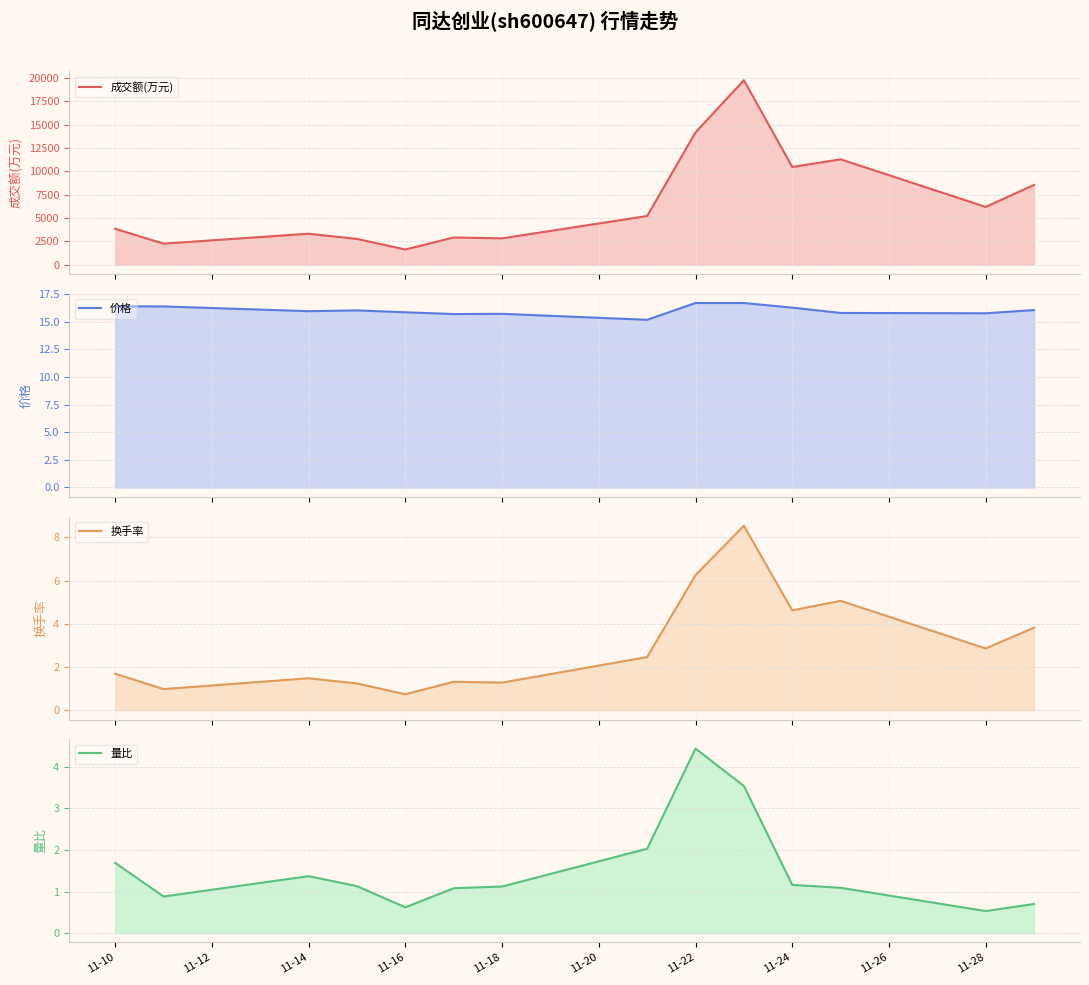

What is the sum of all 成交额(万元) values?

95257.0